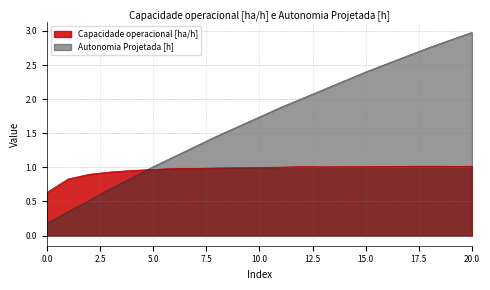

The value of Capacidade operacional [ha/h] at 17 is 1.0. True or false?

True